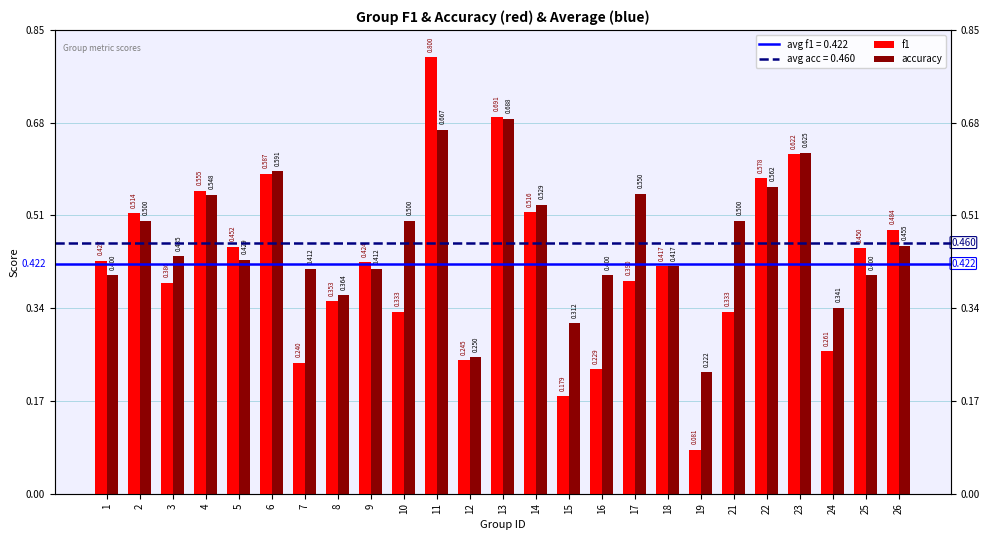

At which label does f1 reach its peak?

11